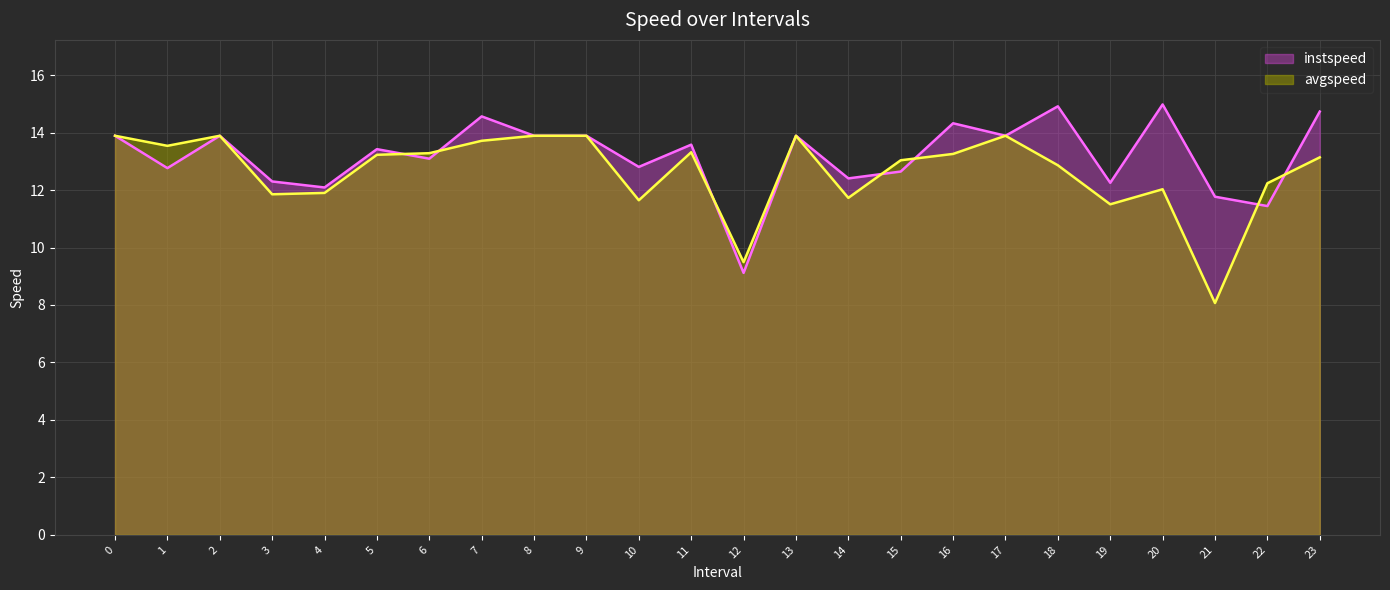

After their last crossing, which series has the higher values: avgspeed or instspeed?

instspeed